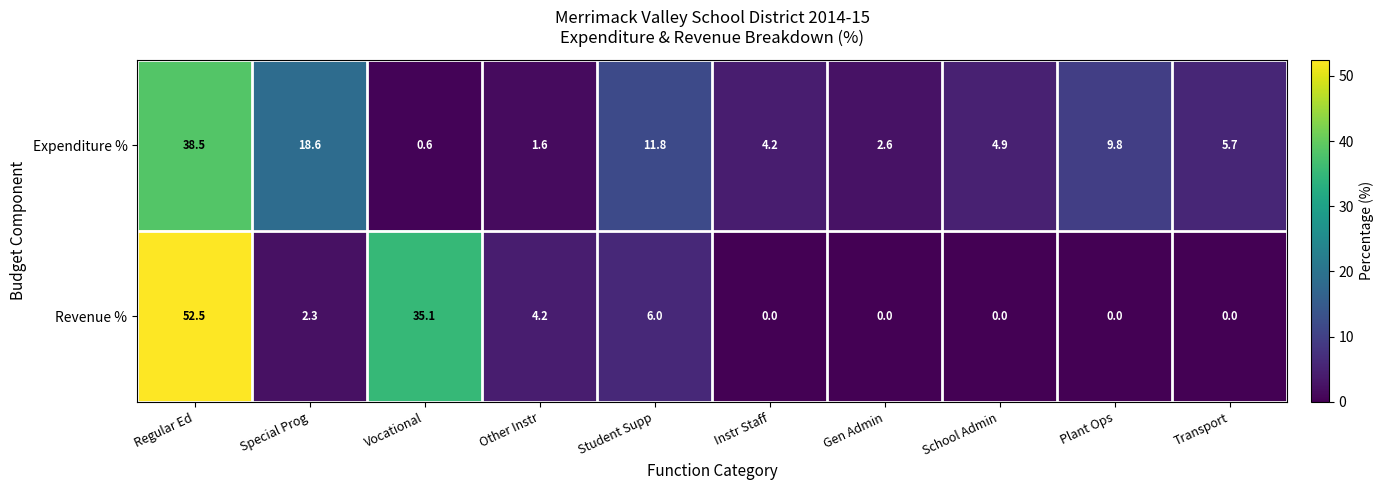

Which series has the widest spread of values?

Revenue %